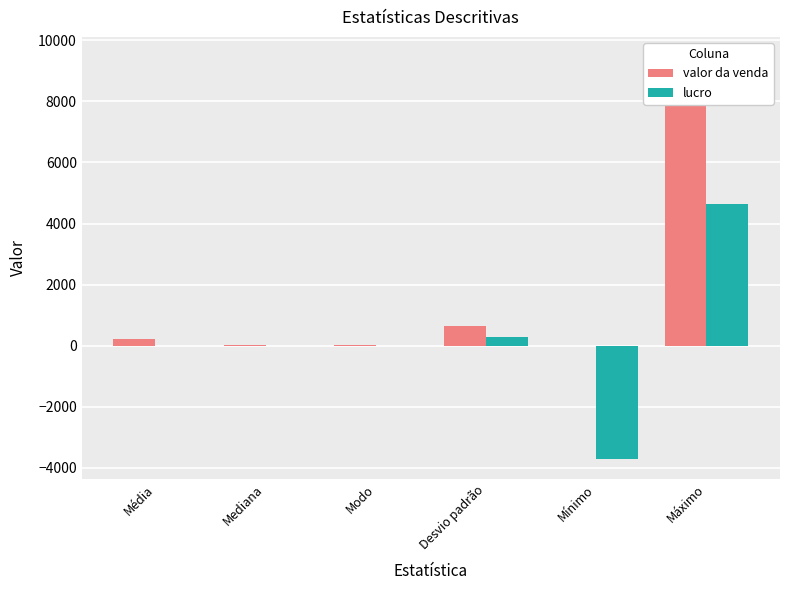

Which series has the largest total across all categories?

valor da venda